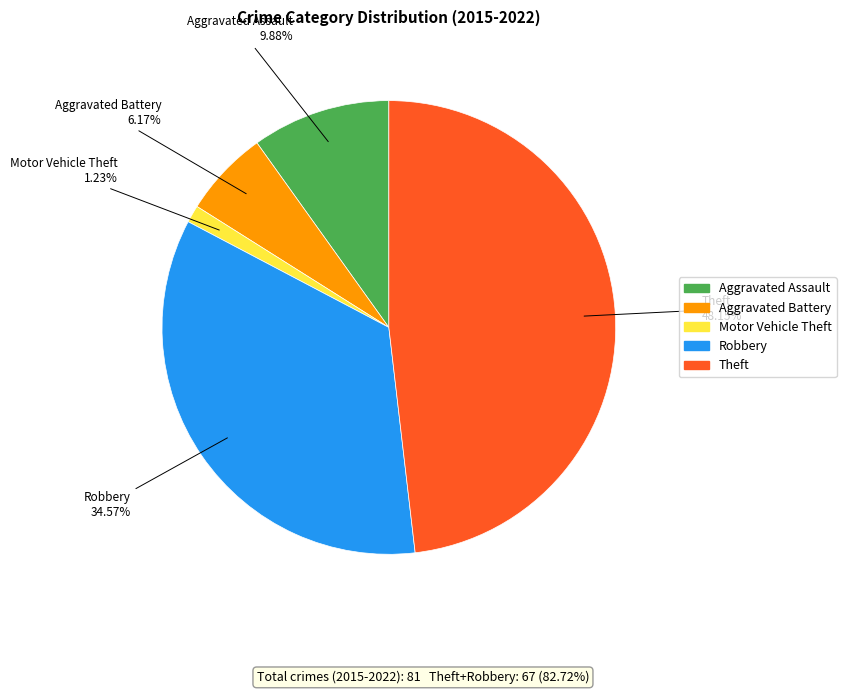

What is the total percentage of Theft and Aggravated Assault?

58.0%